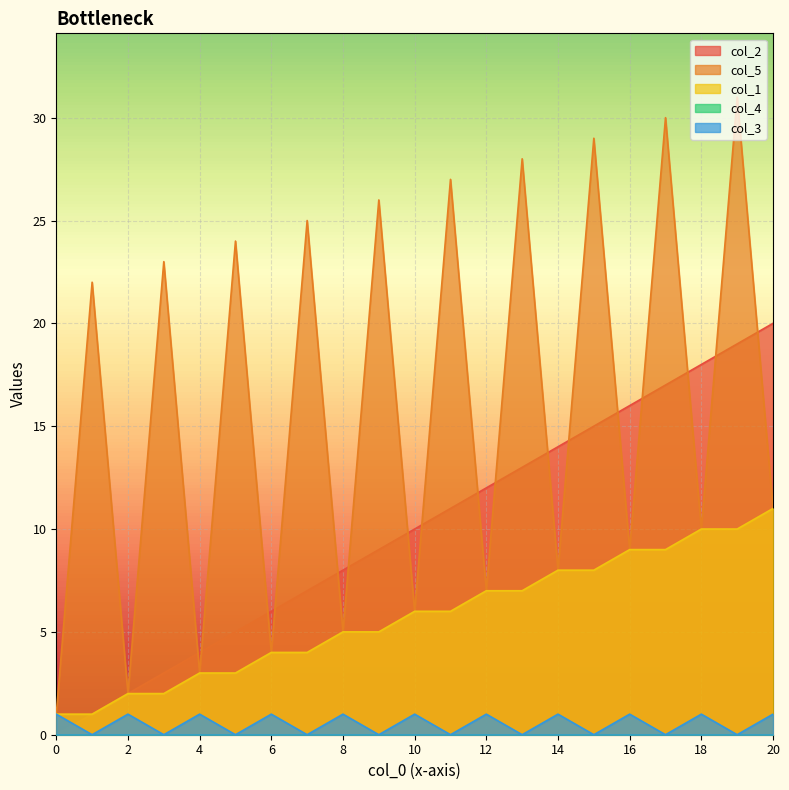

True or false: col_1 and col_3 cross at least once.

False